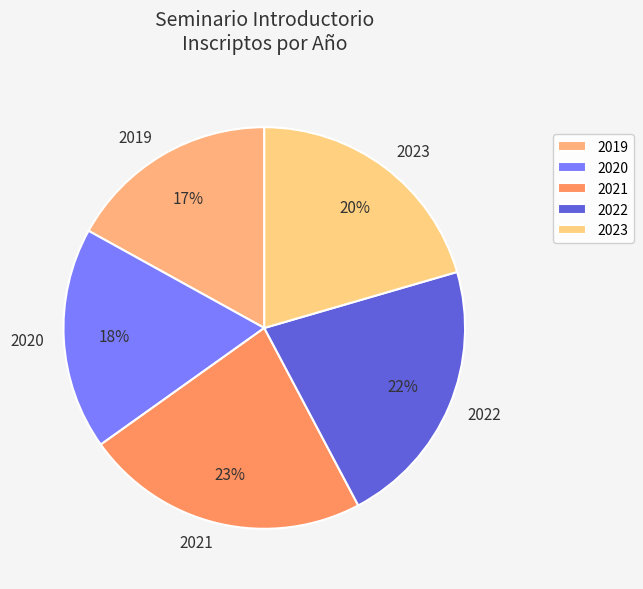

Is there any slice that represents more than half of the pie?

No